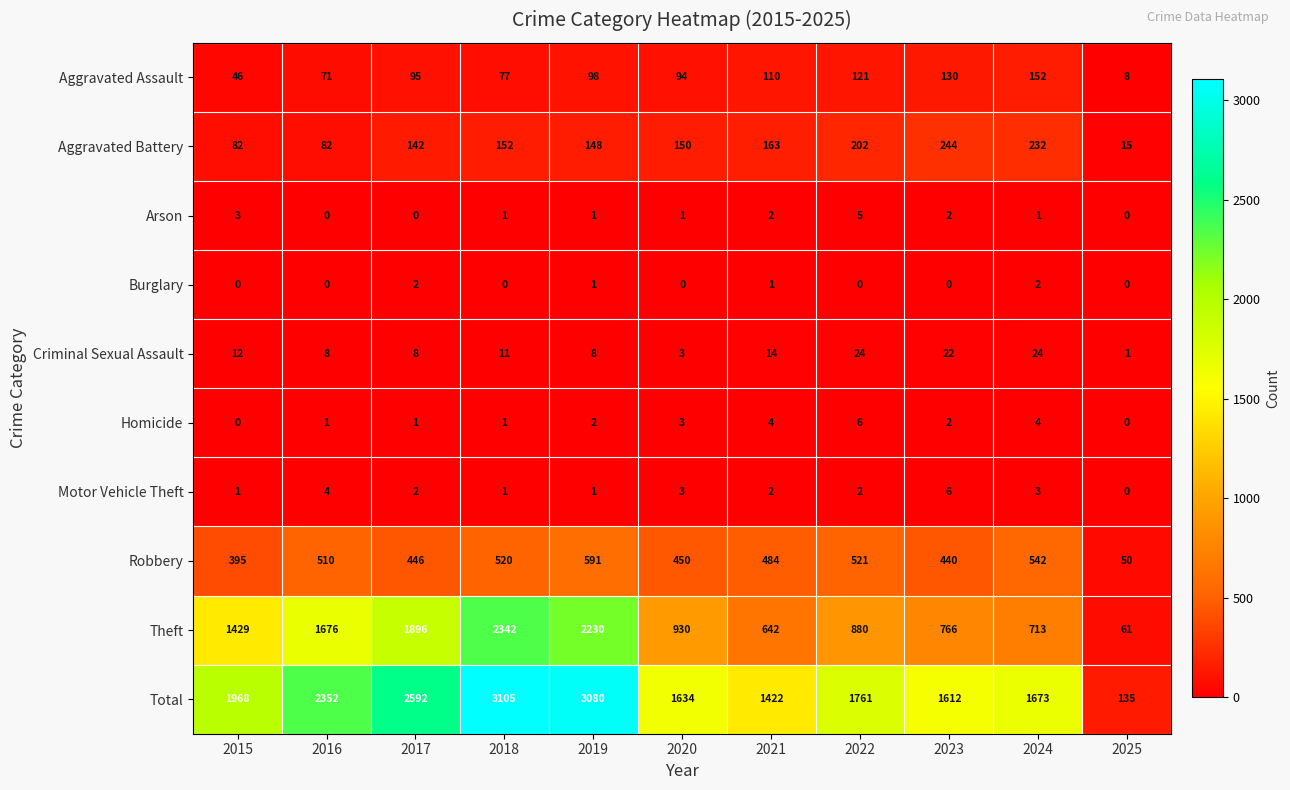

What is the greatest value displayed?

3105